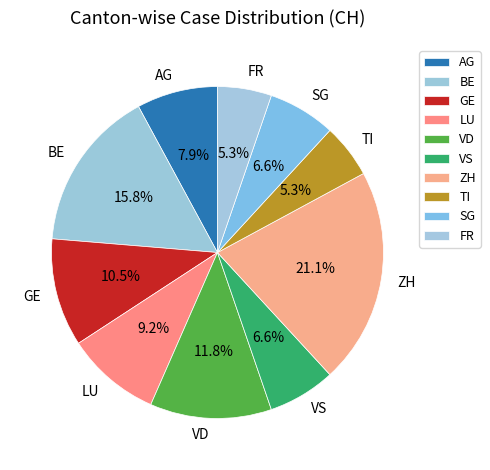

What portion of the pie excludes BE?

84.2%